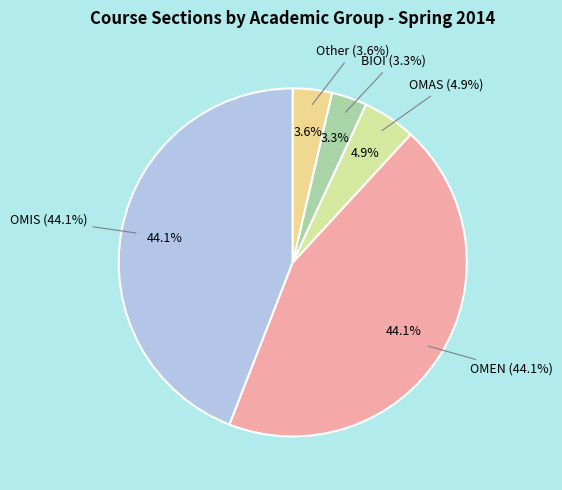

To the nearest percent, what percentage of the pie is OMIS?

44%